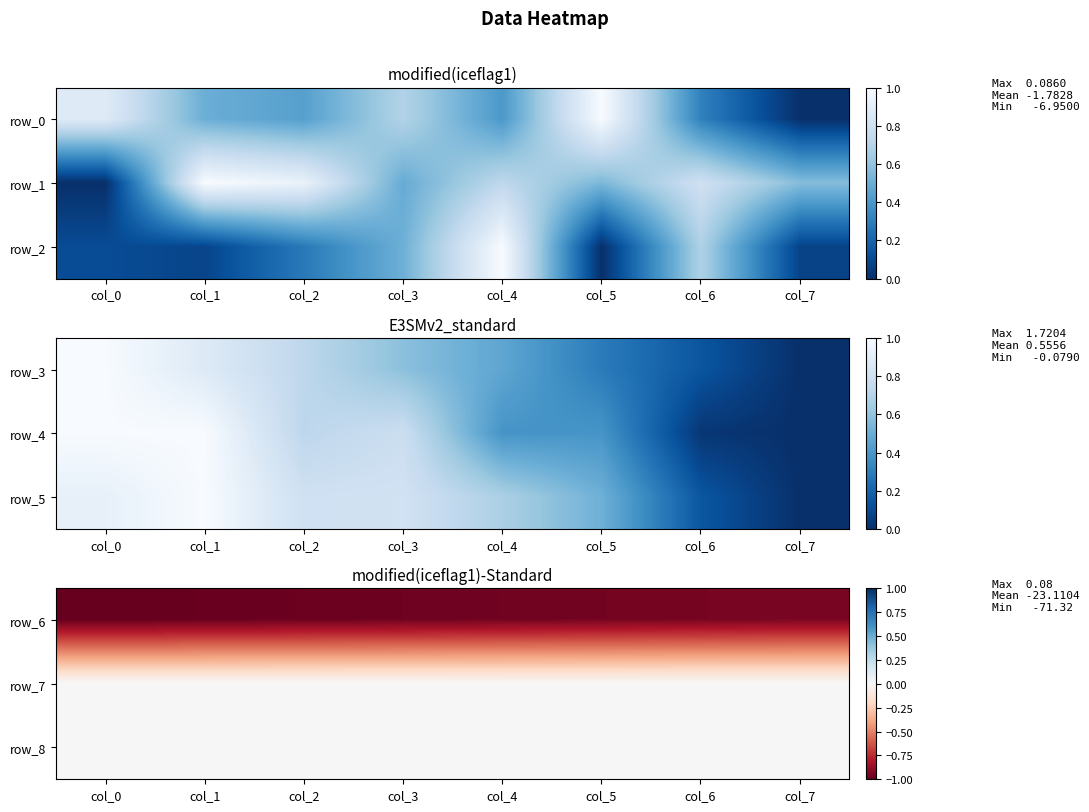

Is it true that row_1 equals 0.0 at col_1?

False